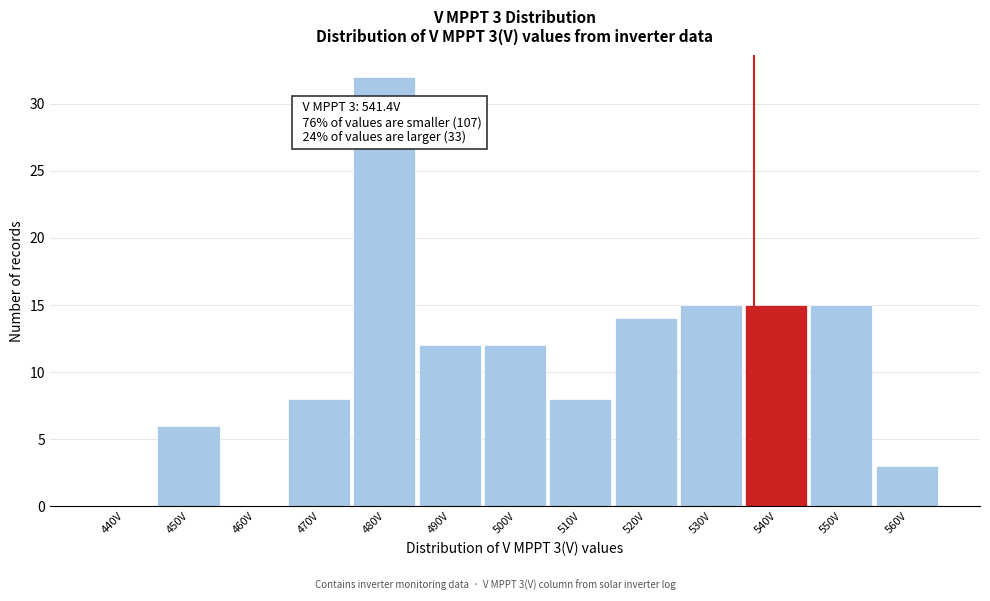

Reading left to right, extract all data points from this chart.

440V=0	450V=6	460V=0	470V=8	480V=32	490V=12	500V=12	510V=8	520V=14	530V=15	540V=15	550V=15	560V=3